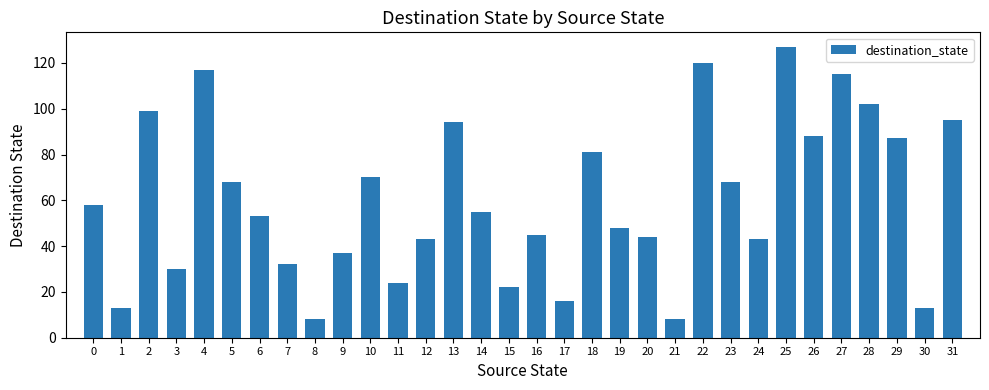

What is the value of the 10th bar from the left?

37